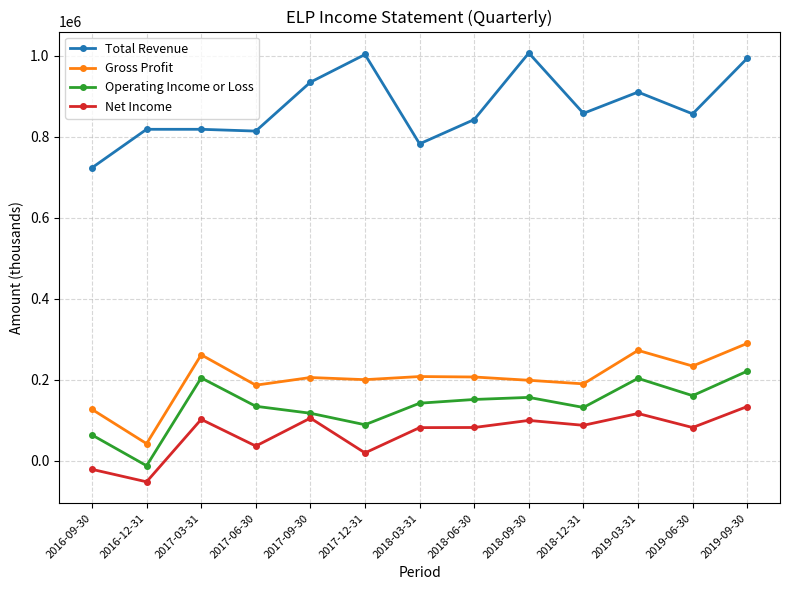

True or false: Operating Income or Loss and Net Income cross at least once.

False